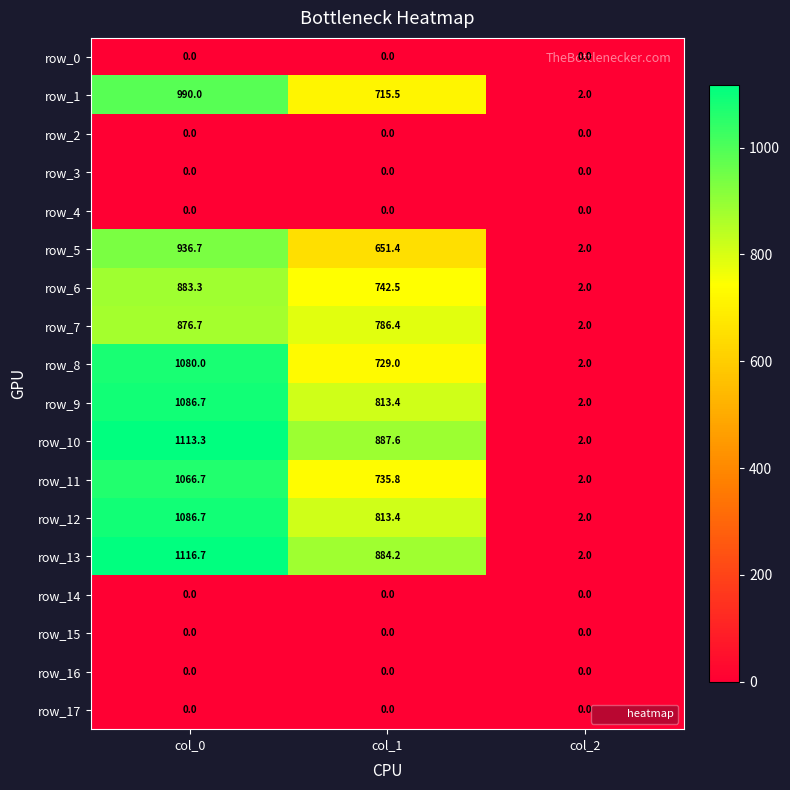

At which label does row_7 first exceed 786?

col_0